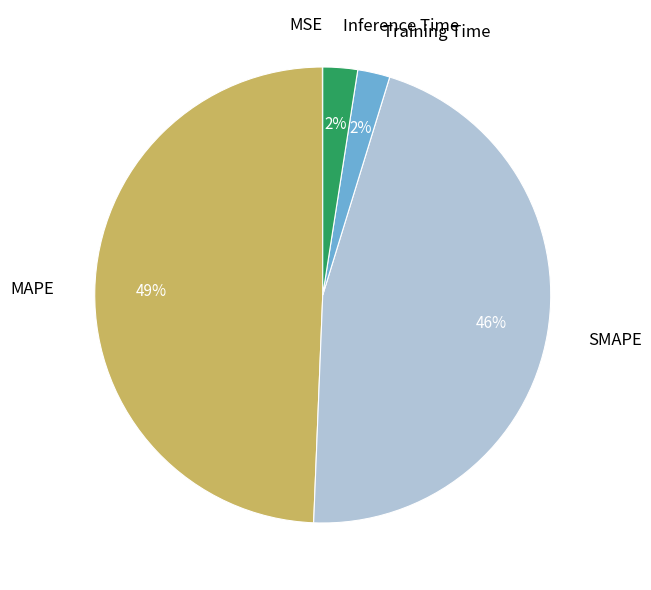

Combined, do Inference Time and SMAPE account for over 50%?

No